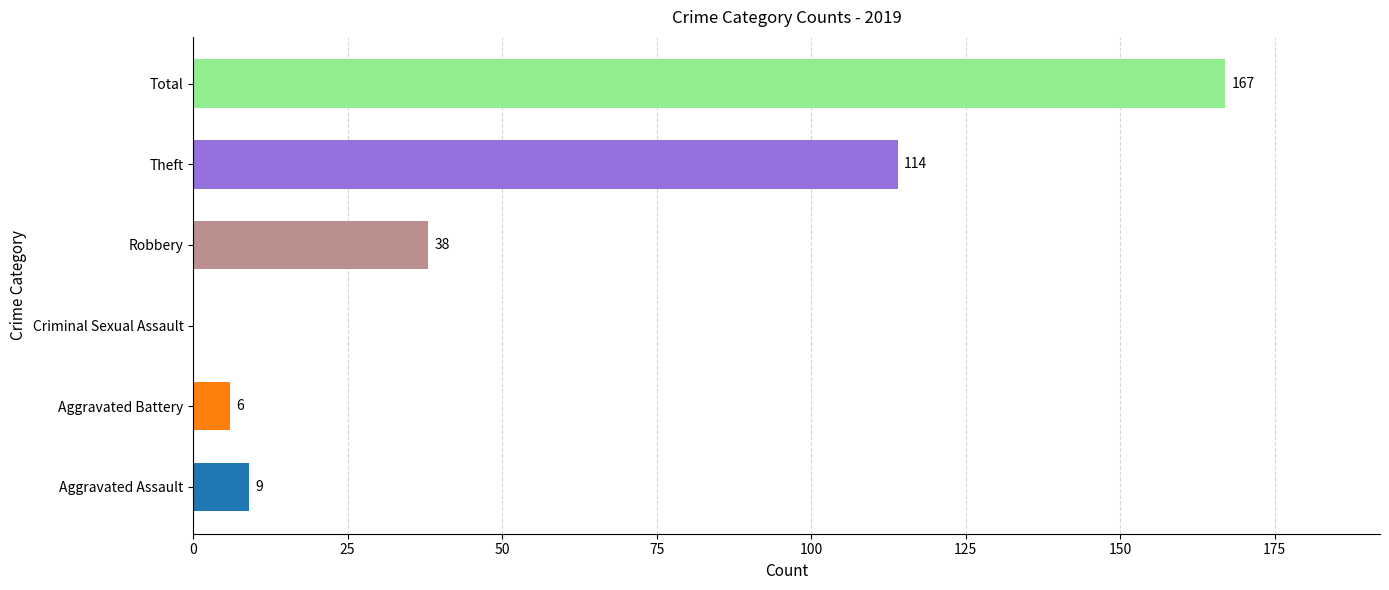

Is it true that the value at Criminal Sexual Assault is -61?

False